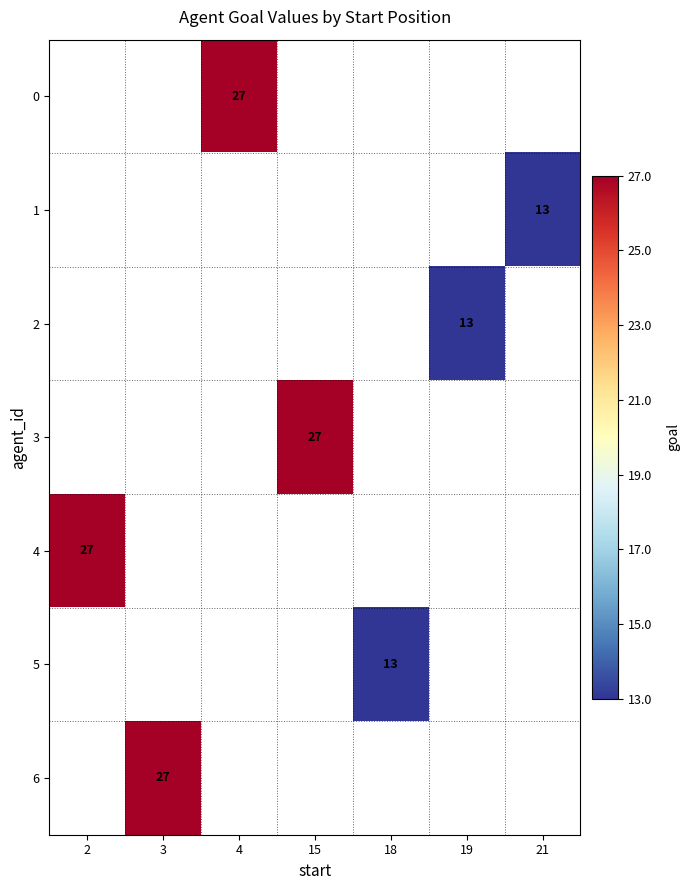

Which label corresponds to the smallest value in the chart?

21